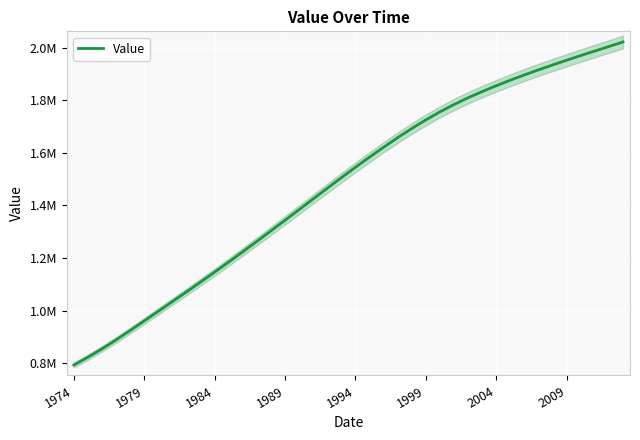

True or false: there are more than 0 points higher than both neighbors.

False